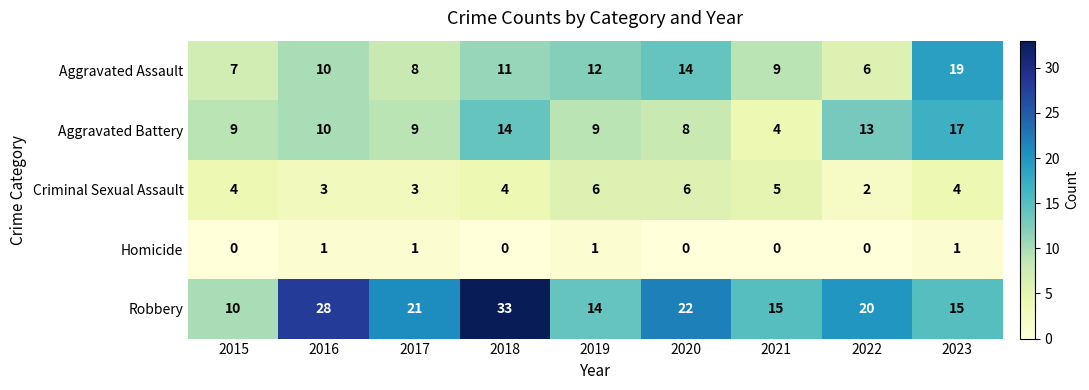

True or false: Criminal Sexual Assault has a value of 3 at 2016.

True